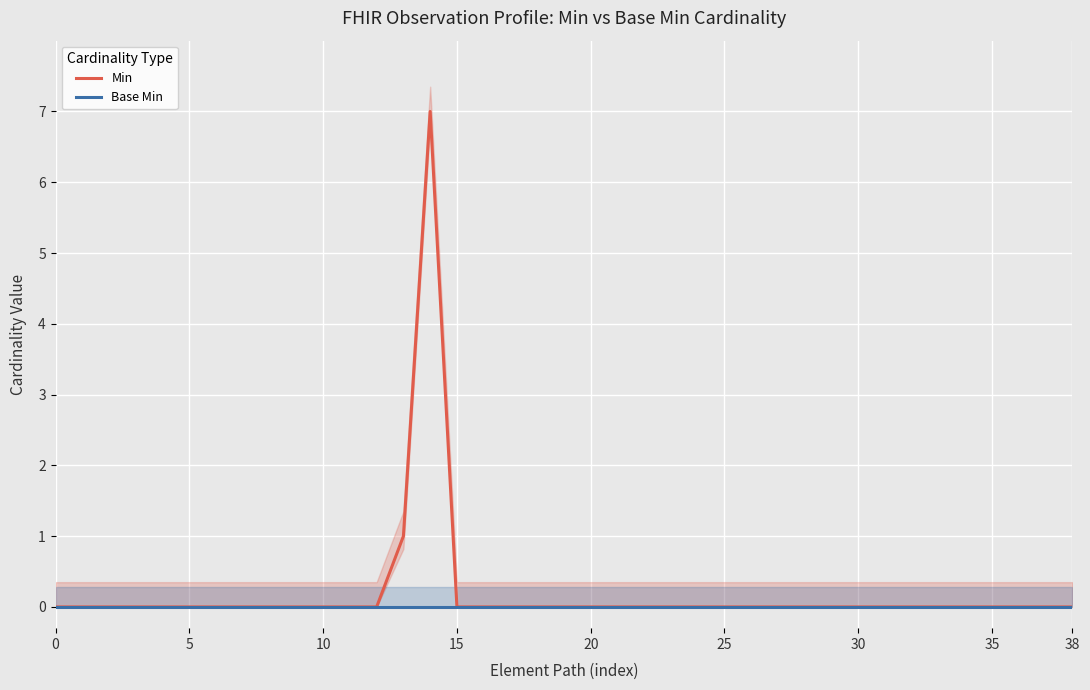

Which series has the largest range (max minus min)?

Min